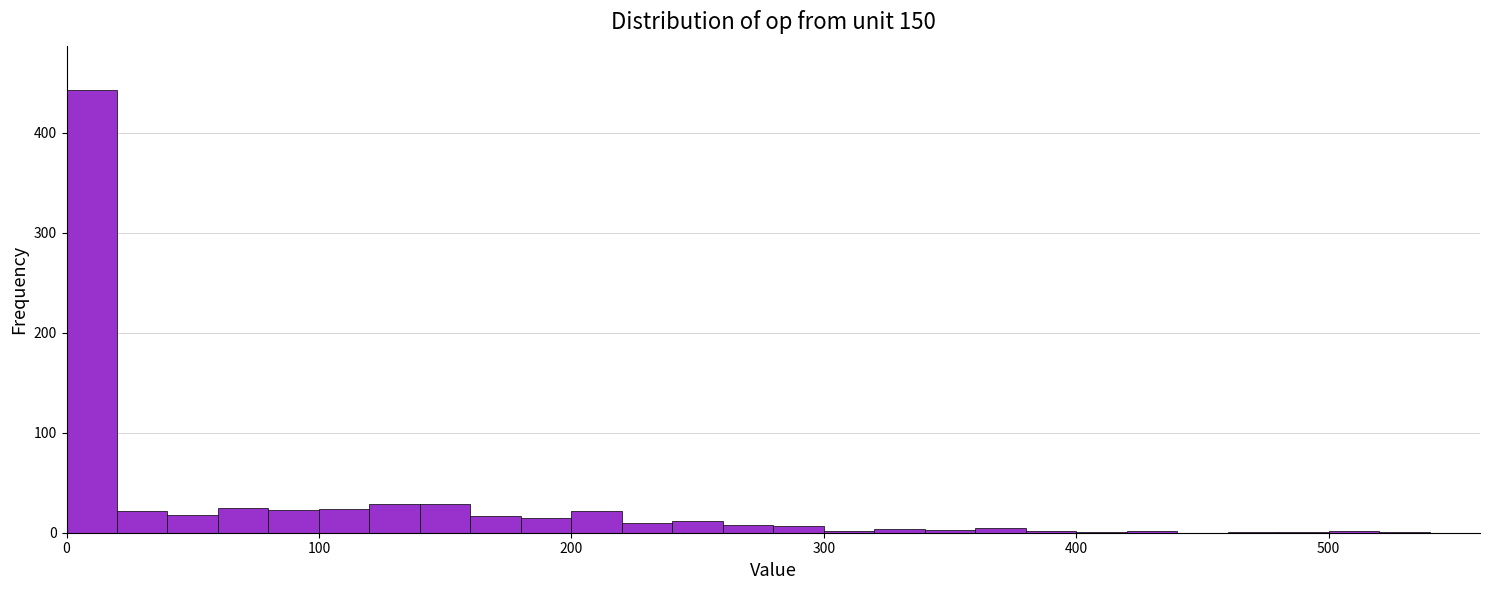

Read against the x-axis, roughly where is the centre of the tallest bar?

10